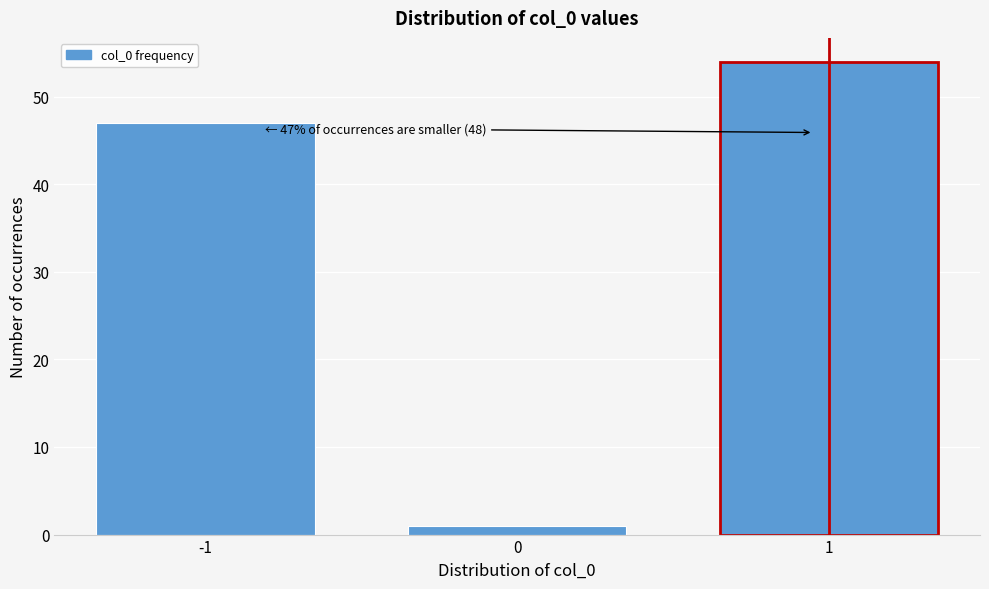

Reading left to right, extract all data points from this chart.

47	1	54